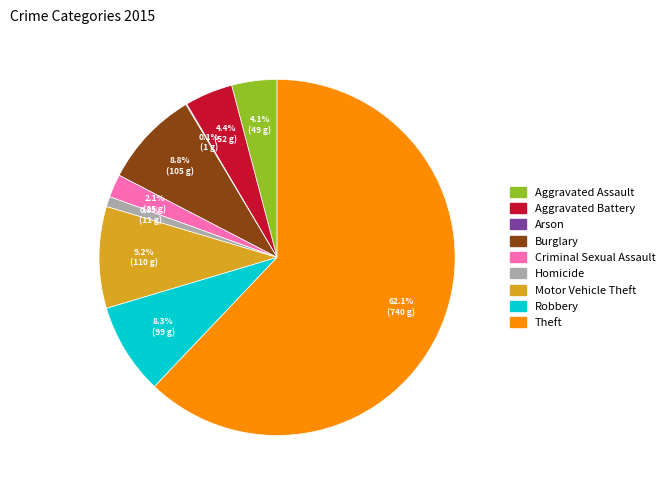

What percentage is NOT represented by Theft?

37.9%